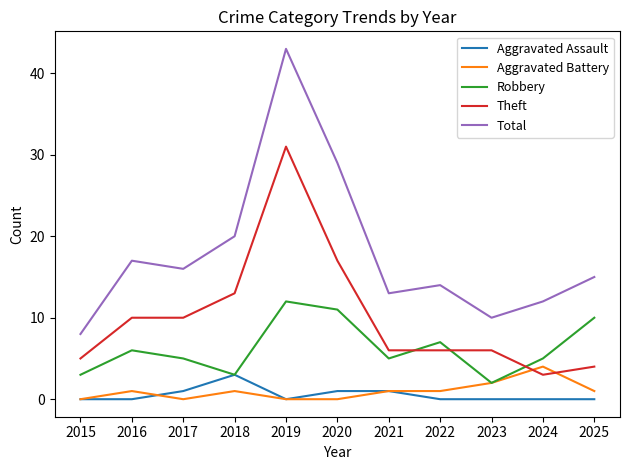

Which series has the largest total across all categories?

Total